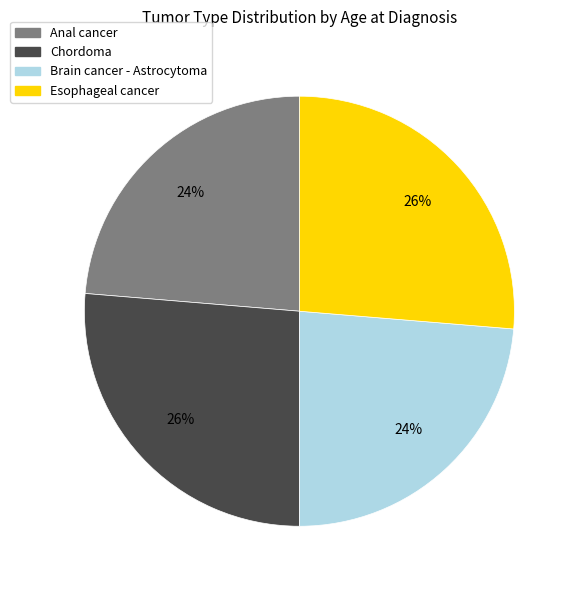

What is the ratio of the value at Chordoma to the value at Brain cancer - Astrocytoma?

1.1